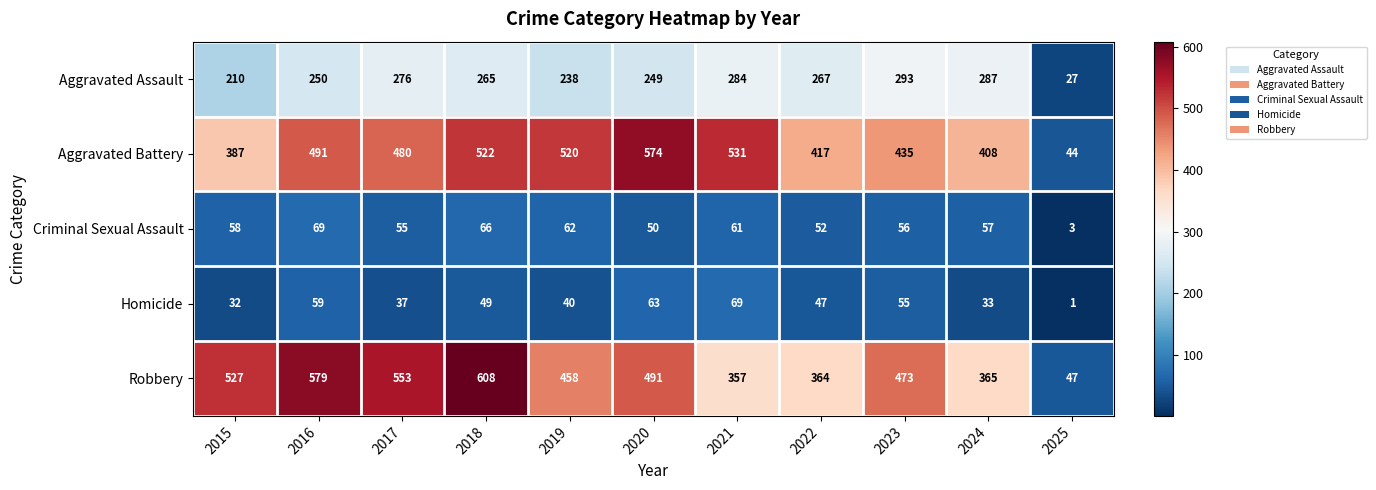

Which series has the largest range (max minus min)?

Robbery